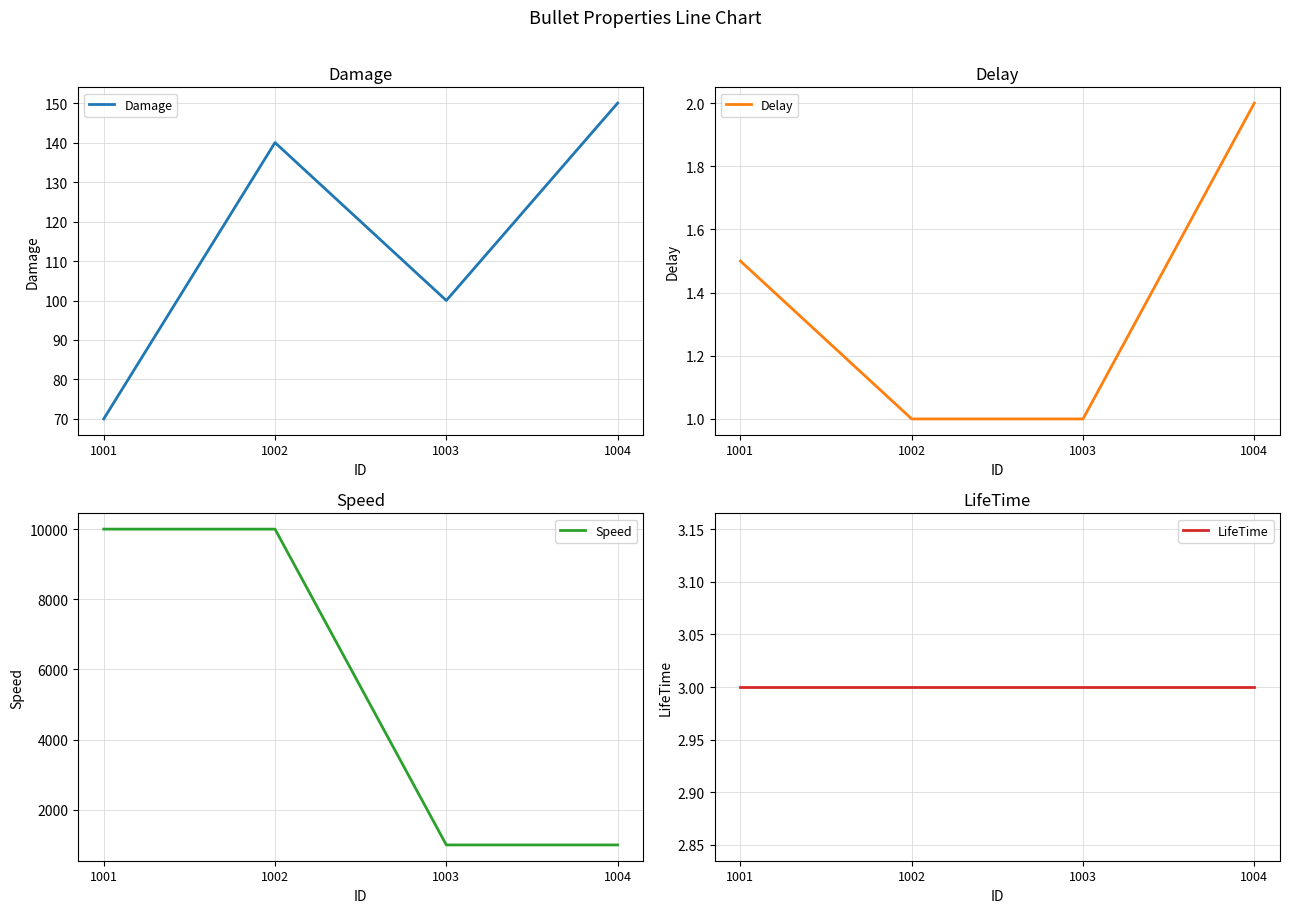

The Delay series shows 2.4 at 1001. True or false?

False